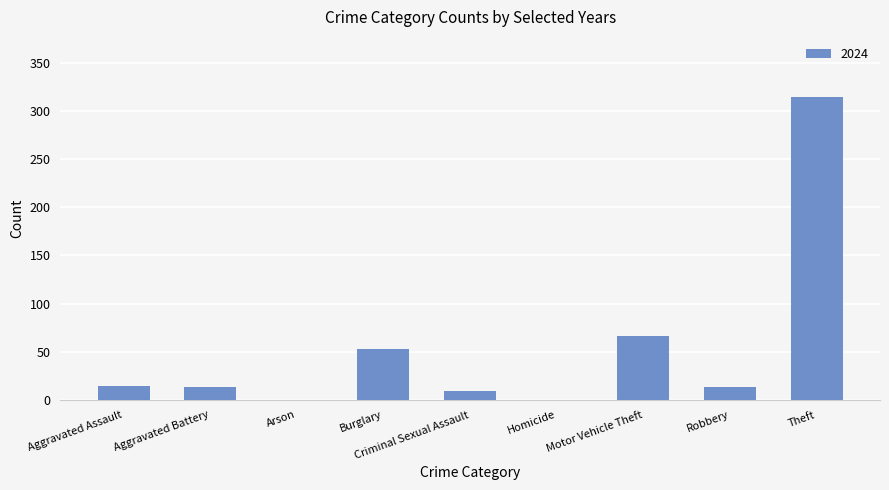

Where is the data nearest to the value 157?

Motor Vehicle Theft